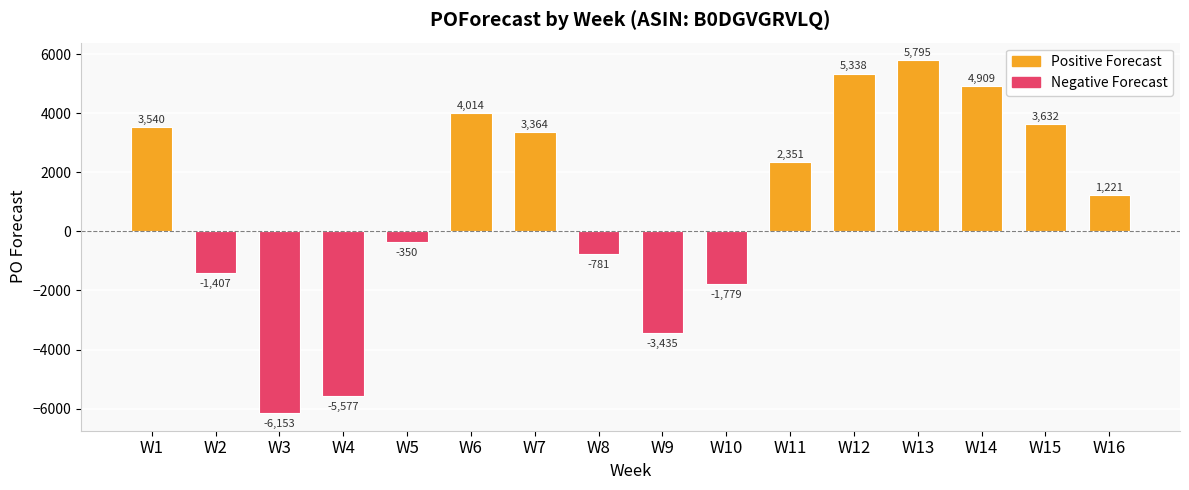

How many negative values are there?

7